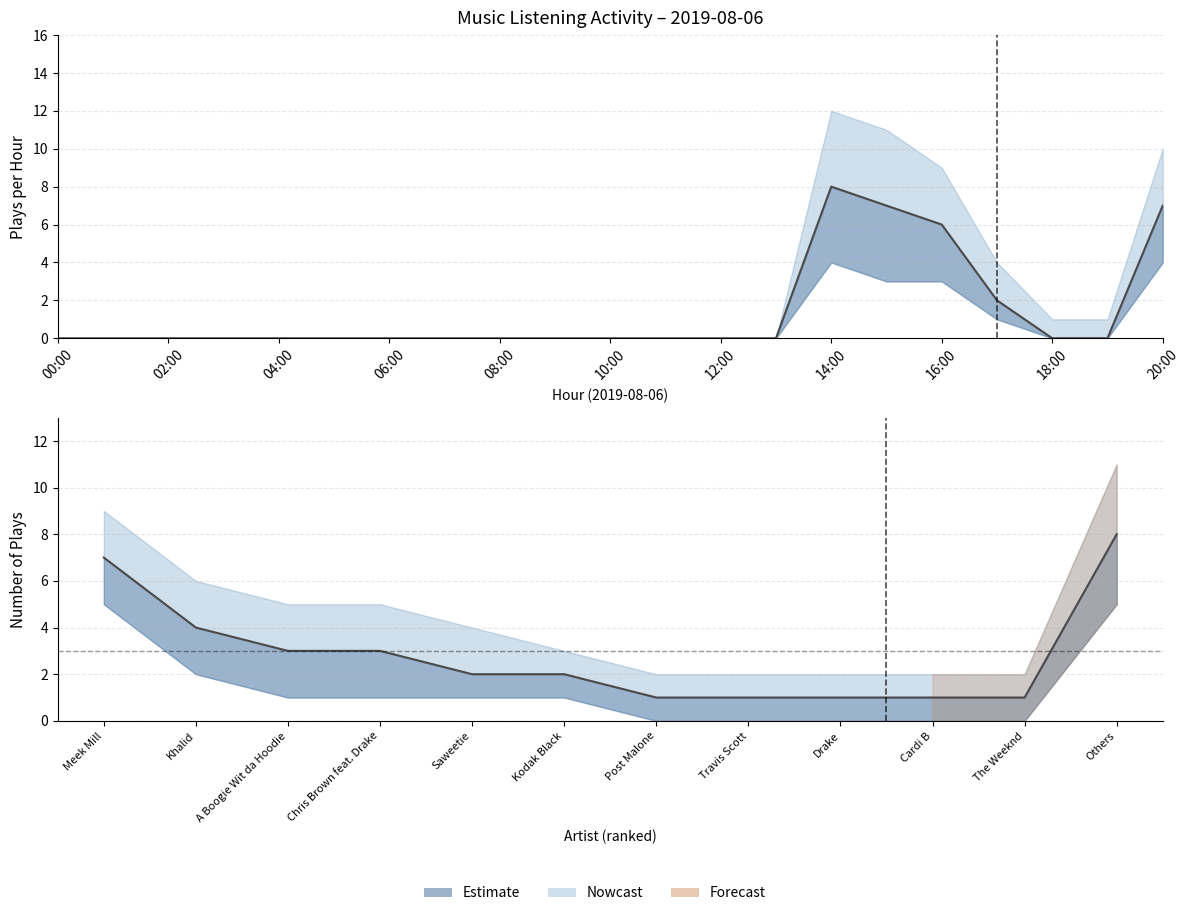

Does the chart have visible grid lines?

Yes